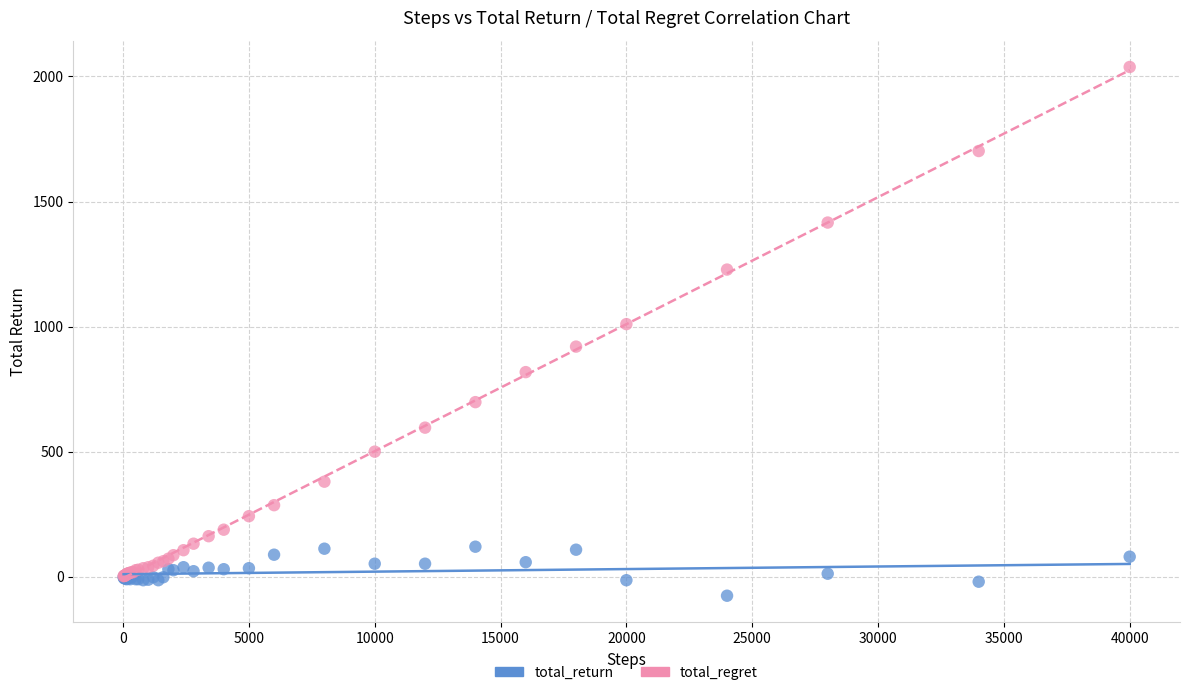

What are all the series names shown in the legend?

total_return, total_regret